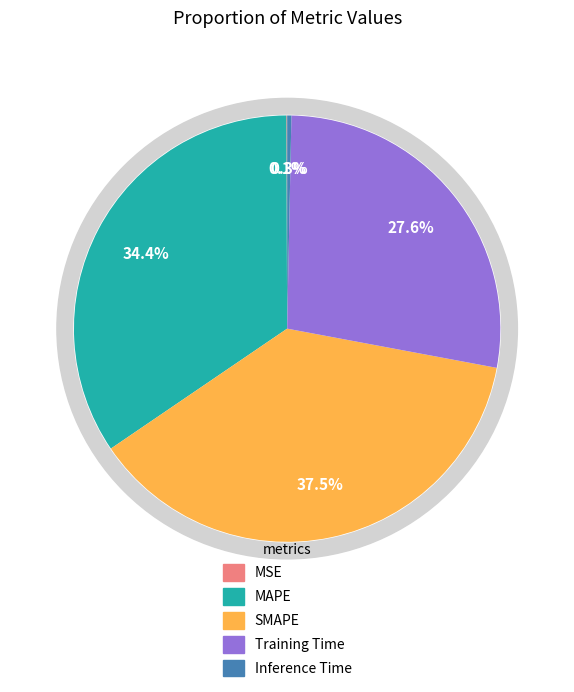

Count the number of slices in the pie.

5